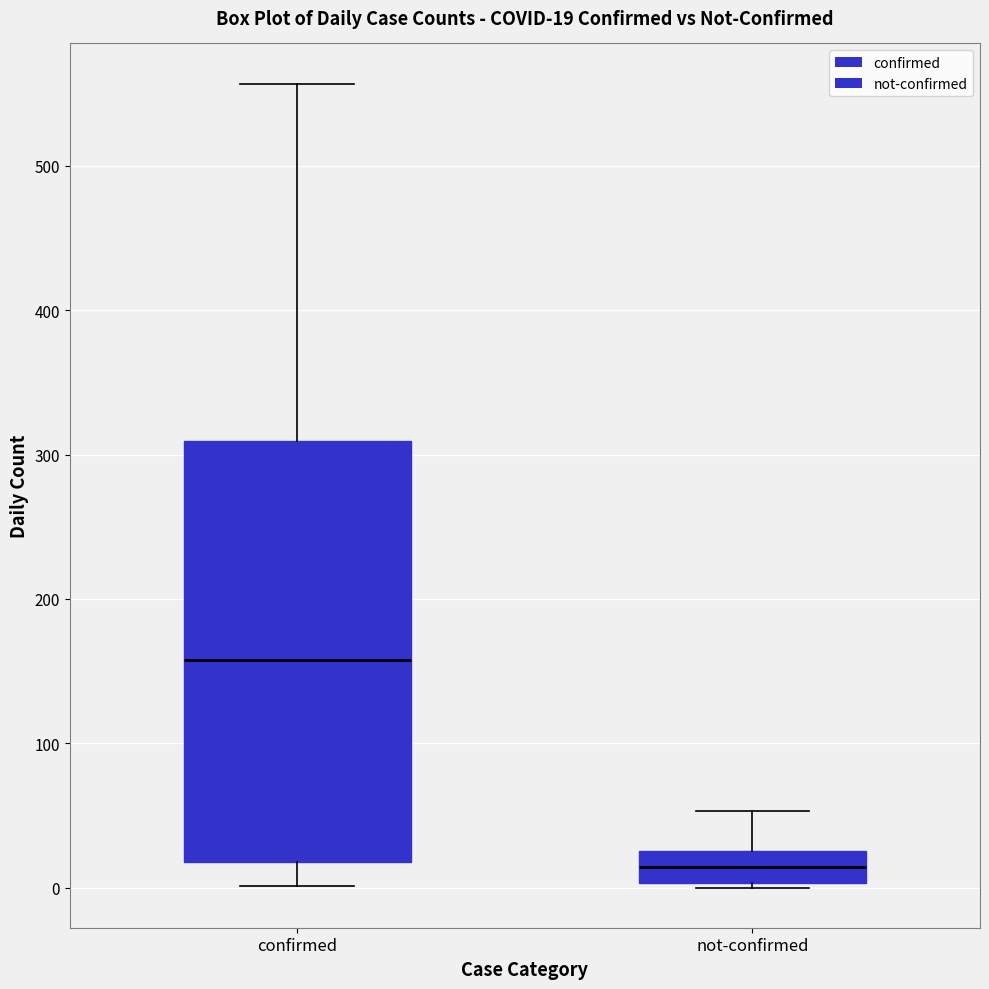

Which box has the lowest median line?

not-confirmed